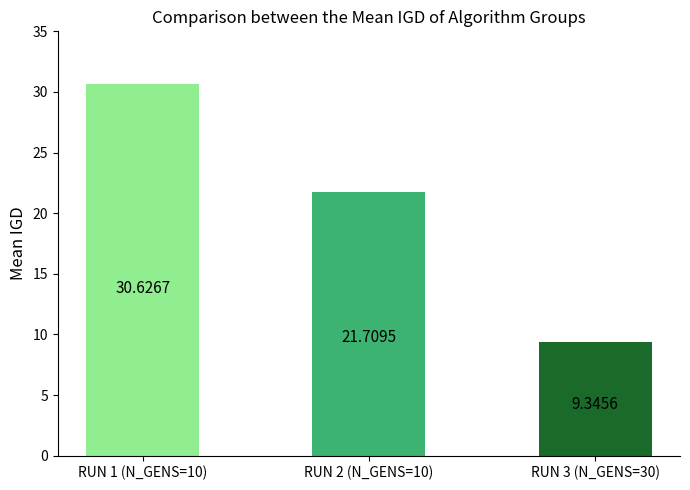

What position from the left is RUN 3 (N_GENS=30)?

3